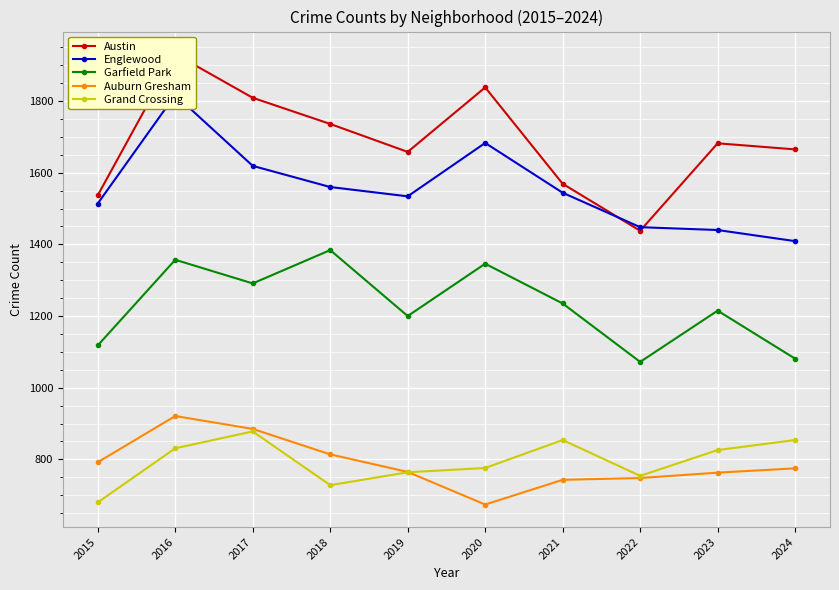

At which label does Englewood reach its minimum?

2024